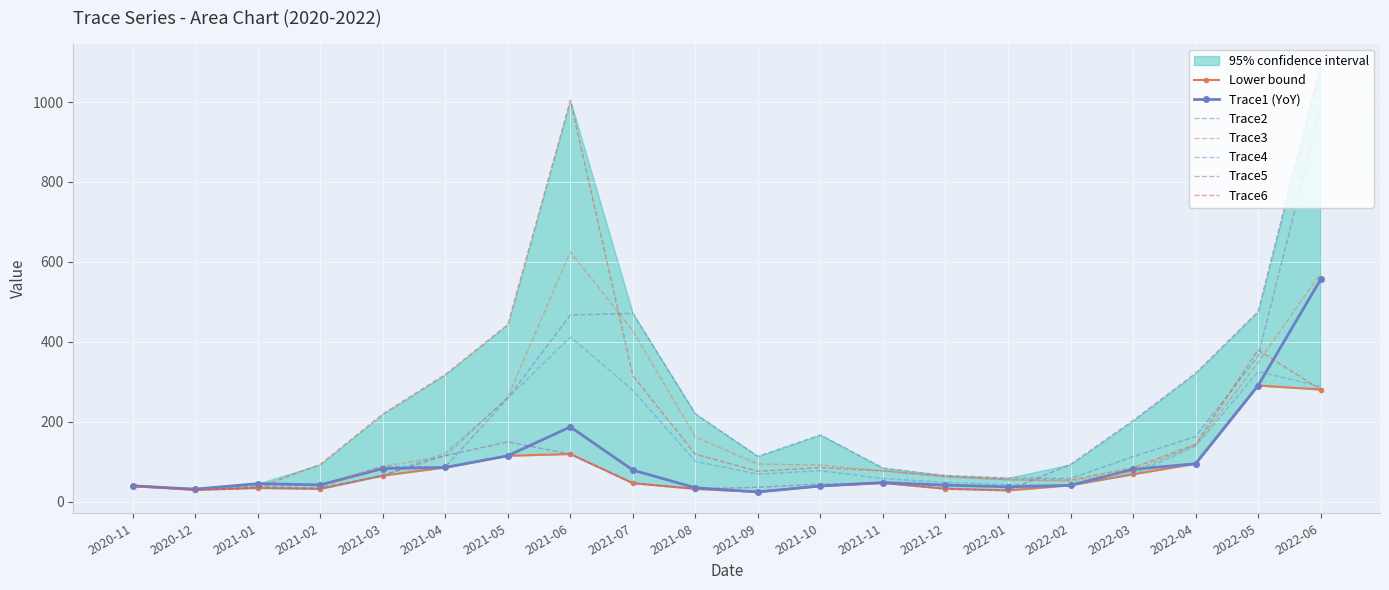

Reading left to right, list all the values displayed in this chart.

Trace1: 39.4	31.6	45.3	42.1	83.0	85.7	115.0	187.2	79.1	34.9	24.5	39.3	47.9	41.5	37.3	41.1	81.1	94.9	290.7	556.1
Trace2: 39.4	31.8	39.8	42.3	88.7	86.9	259.1	467.1	471.3	219.8	113.7	167.1	84.3	65.8	59.7	58.0	112.8	162.9	364.2	984.4
Trace3: 39.7	29.5	35.4	35.5	88.8	113.6	261.7	625.0	427.6	161.8	94.4	91.6	77.3	60.8	54.5	51.0	76.2	141.7	348.2	571.6
Trace4: 42.2	31.4	36.9	34.4	65.3	121.5	259.0	412.0	278.8	100.8	68.9	77.7	57.7	48.3	43.0	41.3	68.8	138.5	325.6	288.6
Trace5: 41.5	30.0	34.4	32.2	65.8	115.3	149.7	119.4	46.4	32.1	36.2	44.1	46.9	32.5	28.4	93.4	203.0	321.5	475.9	1092.7
Trace6: 40.5	29.9	34.9	93.3	219.4	318.4	443.5	1004.5	315.3	118.9	76.1	85.4	77.2	63.9	55.1	54.1	84.8	143.3	379.6	280.8